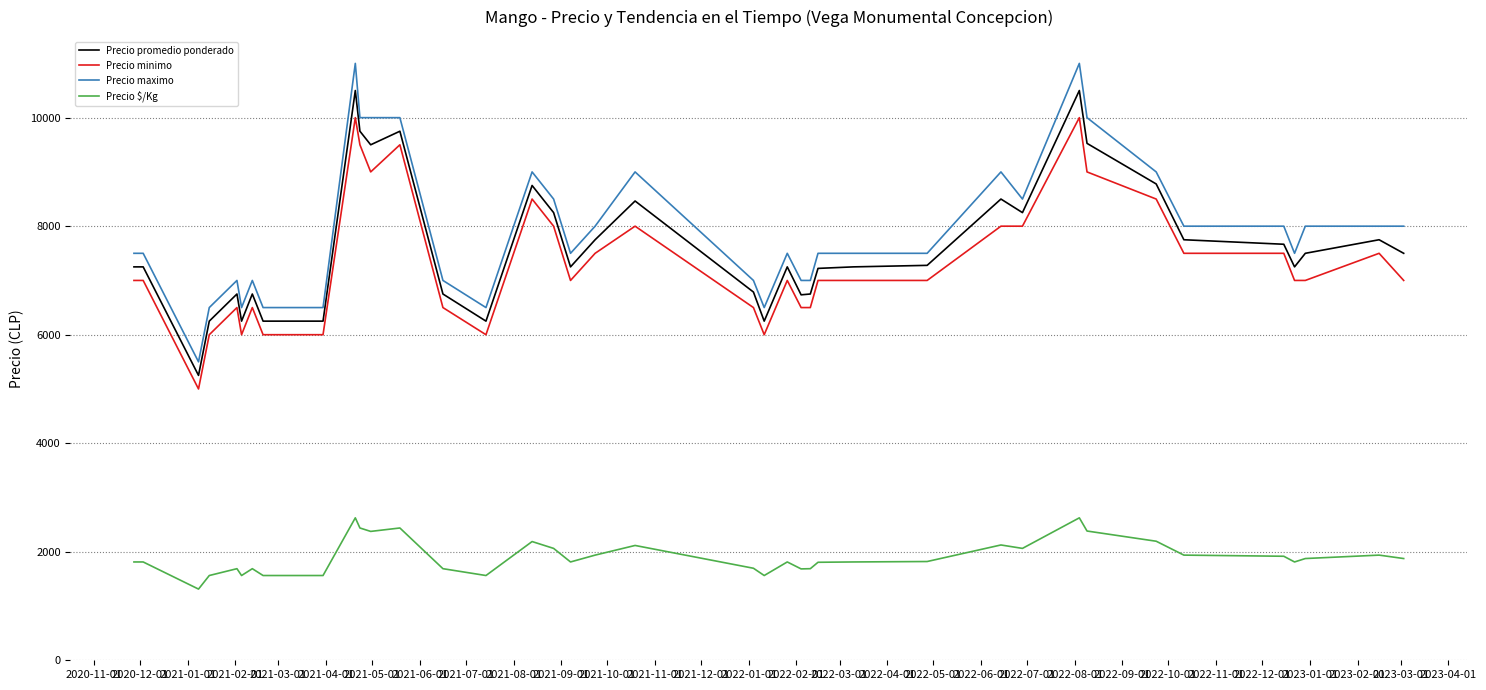

What is the minimum value for Precio maximo?

5500